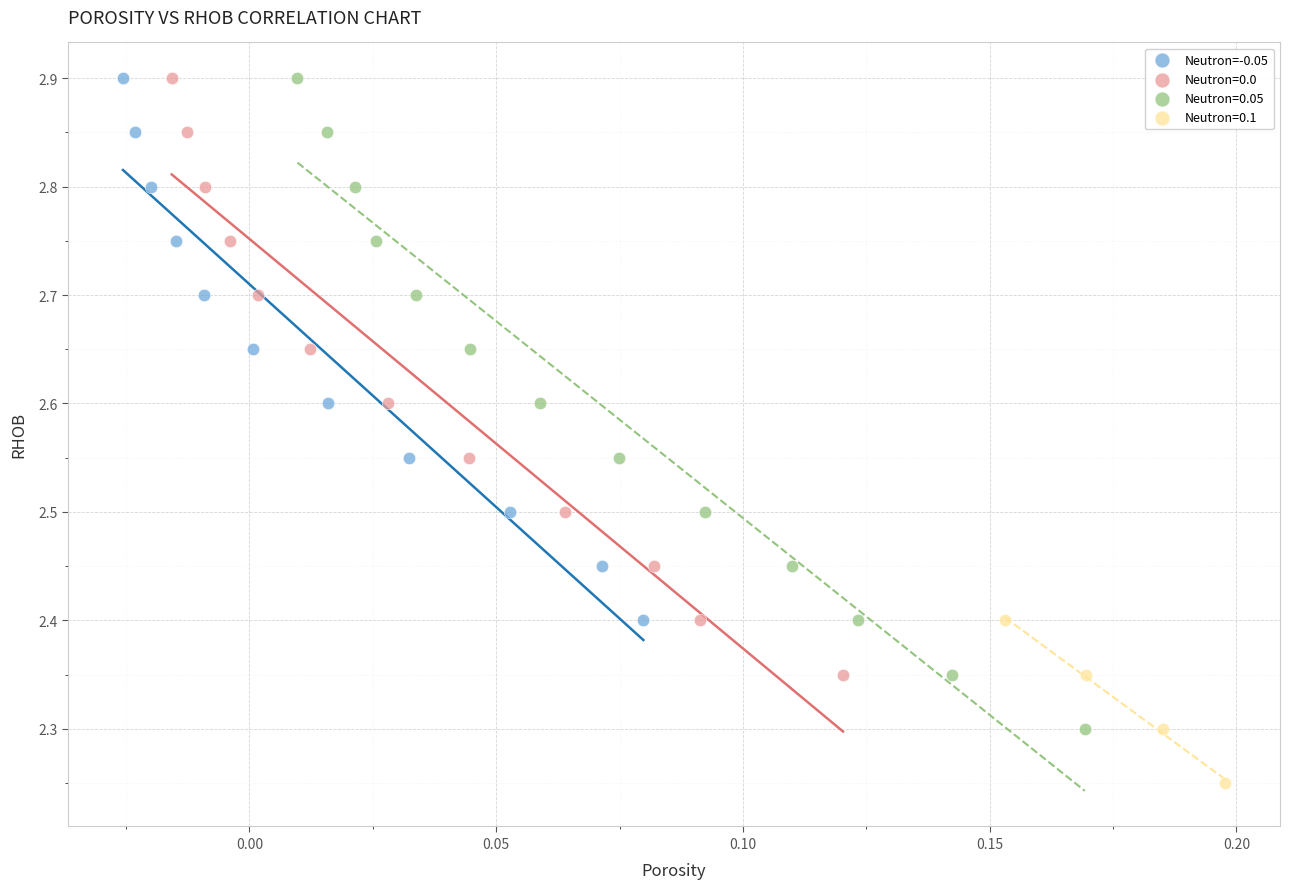

Which series has the largest Y range (max minus min)?

Neutron=0.05